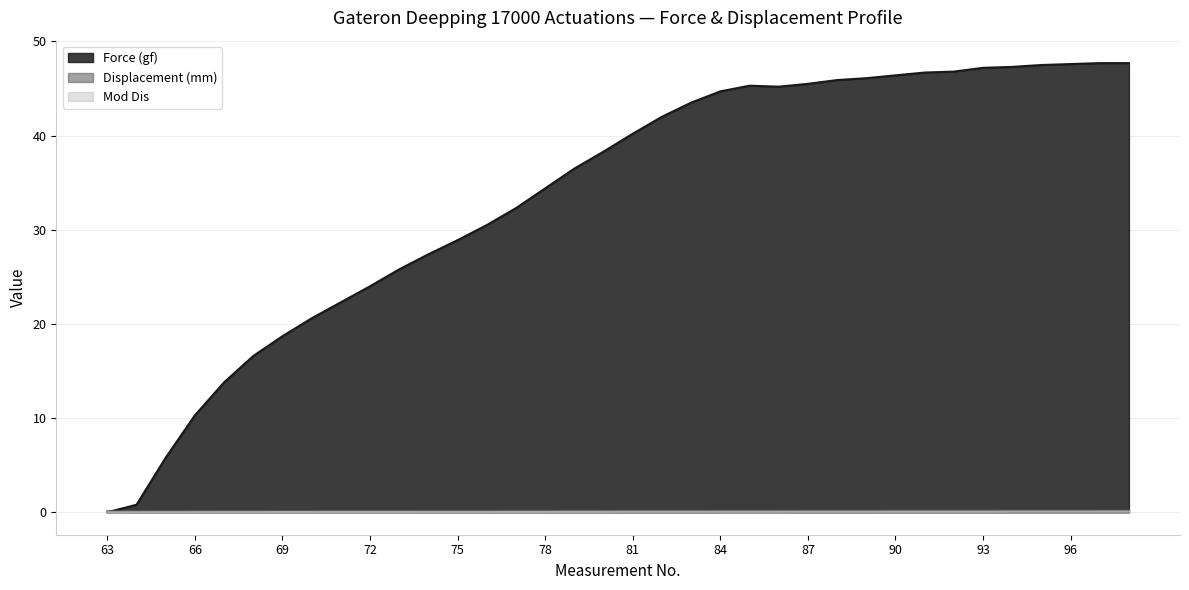

What is the minimum value for Displacement (mm)?

0.1